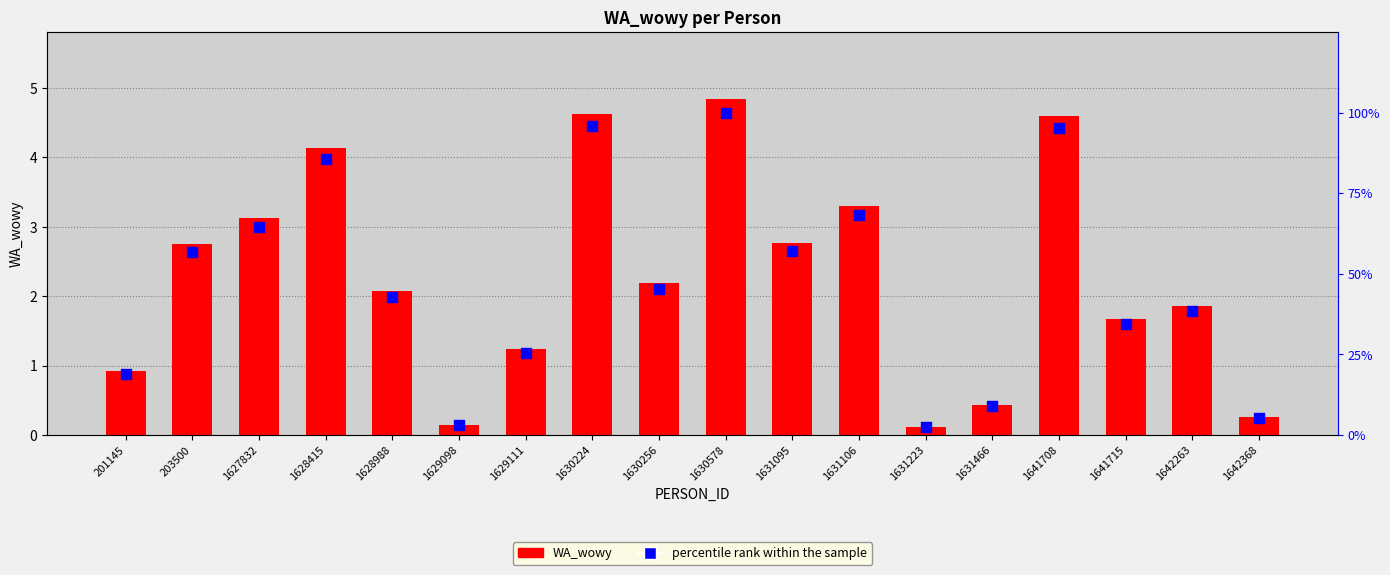

Which series contains the lowest Y value?

WA_wowy